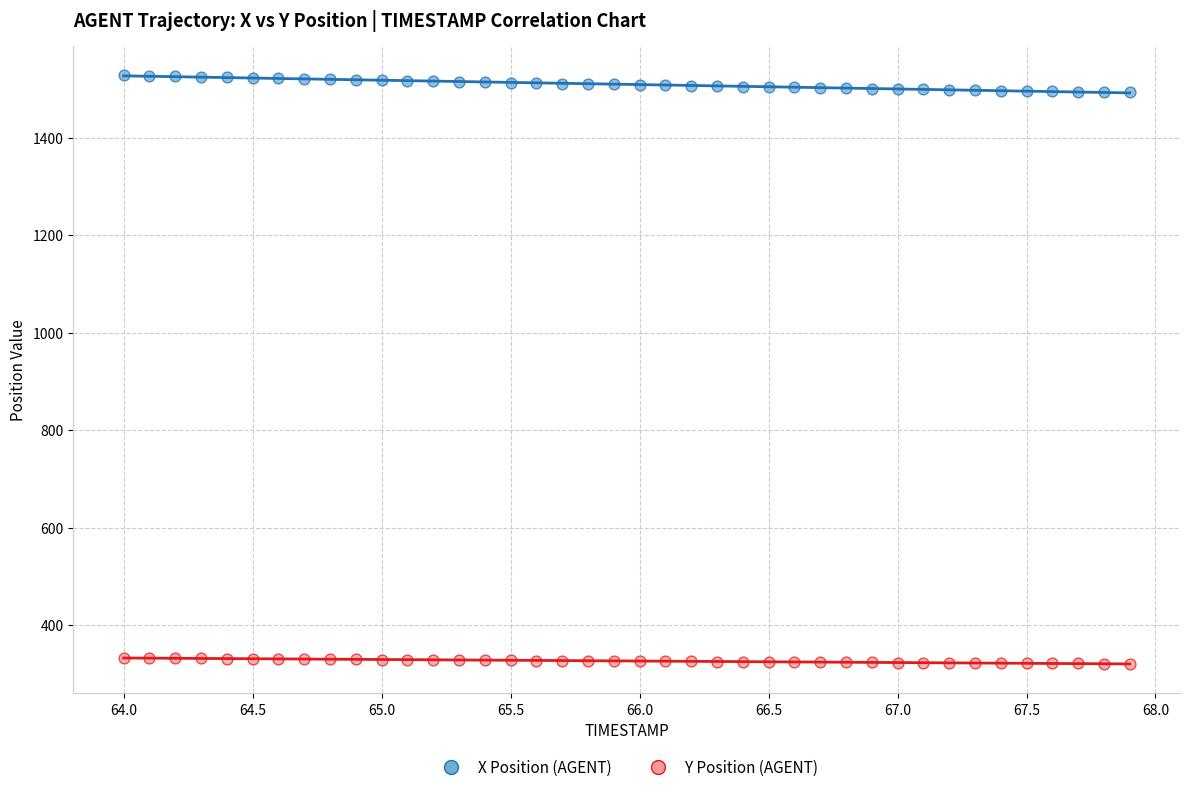

Which series contains the lowest Y value?

Y Position (AGENT)